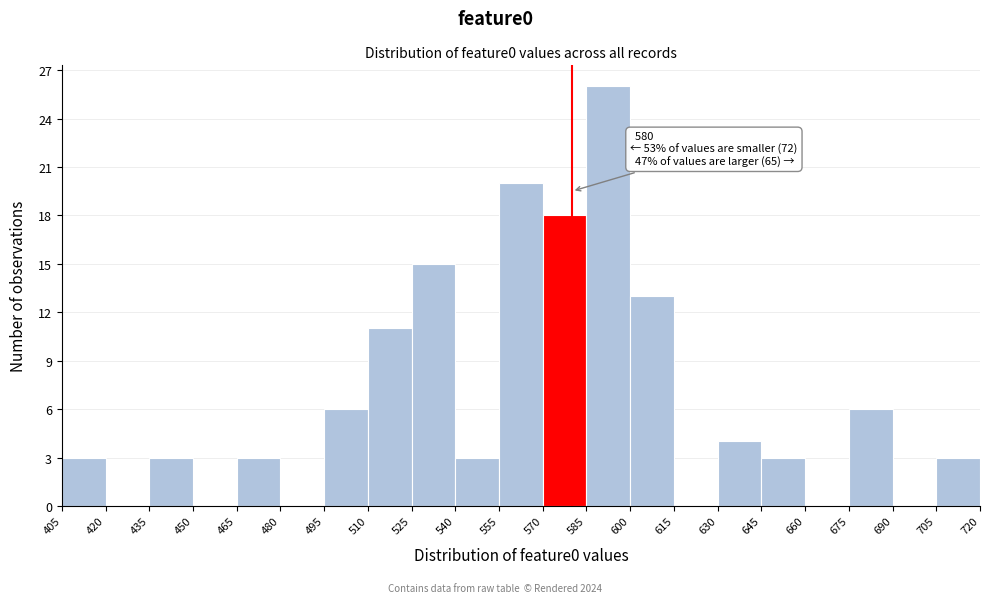

Which range on the x-axis has the tallest bar?

585 to 600